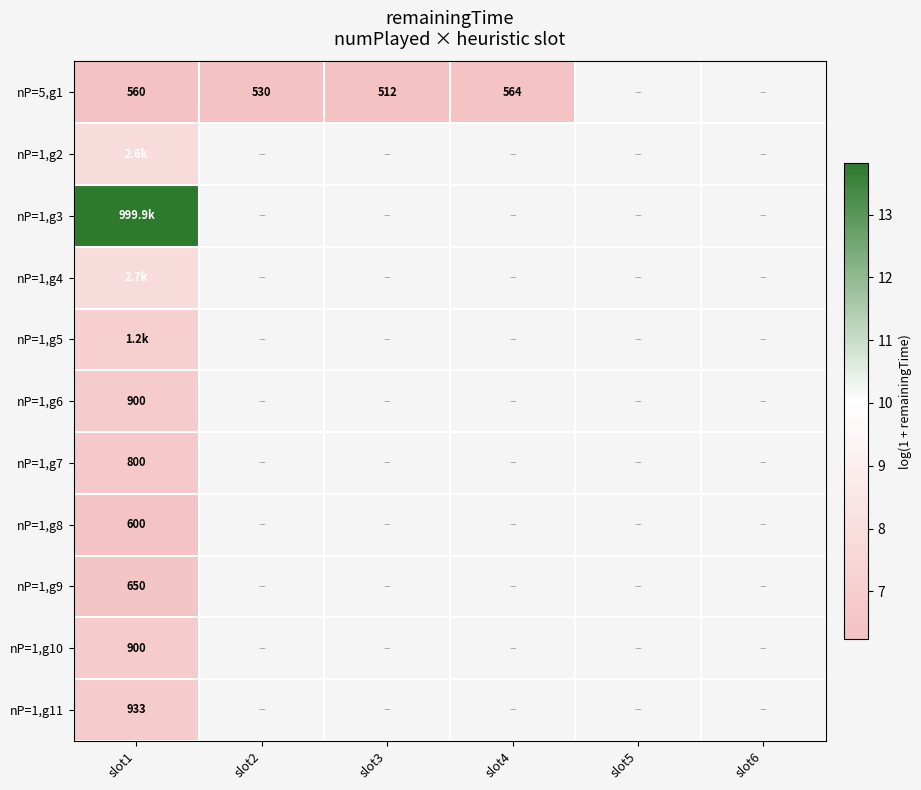

How many distinct data groups are displayed?

11